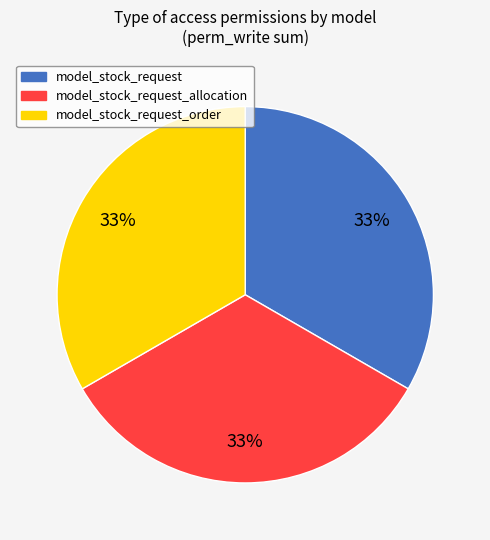

Does any single category account for the majority?

No